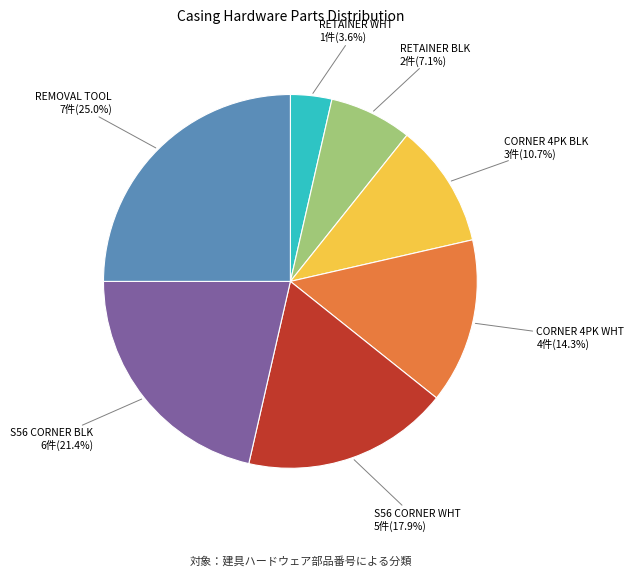

How many slices are in this pie chart?

7